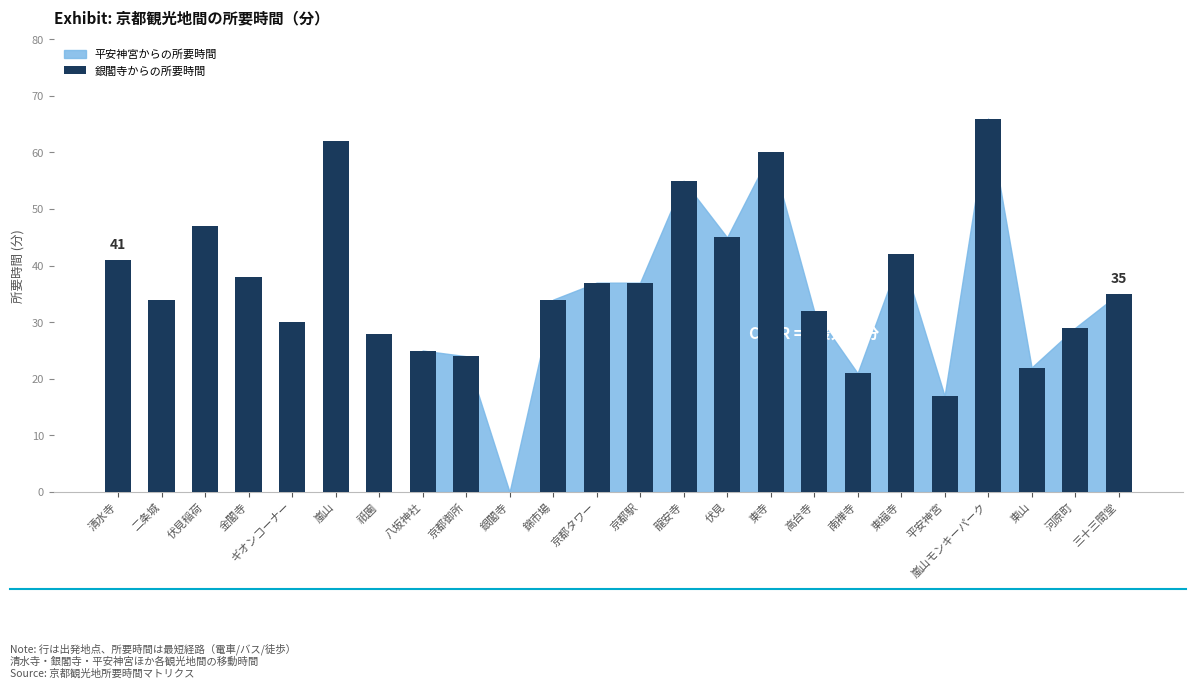

Are the bars grouped side by side (vs. stacked)?

No